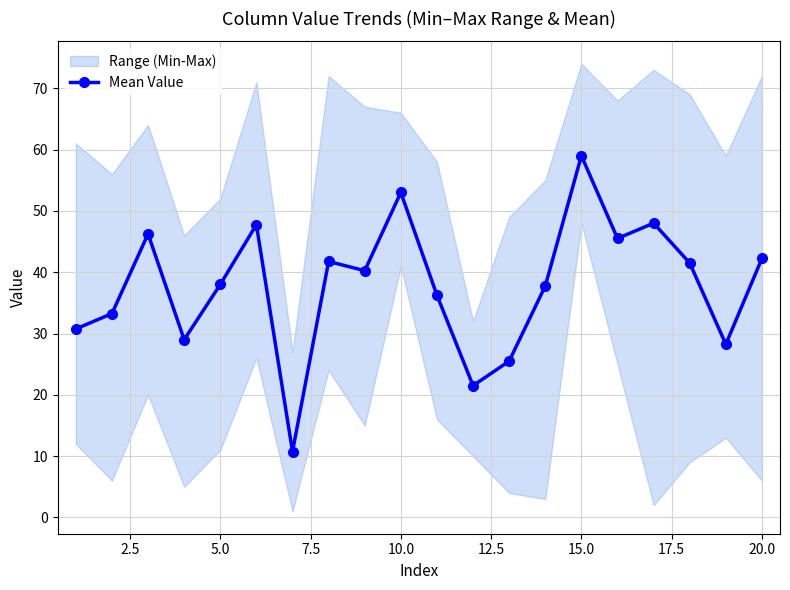

True or false: Mean Value has more than 0 interior local peaks.

True